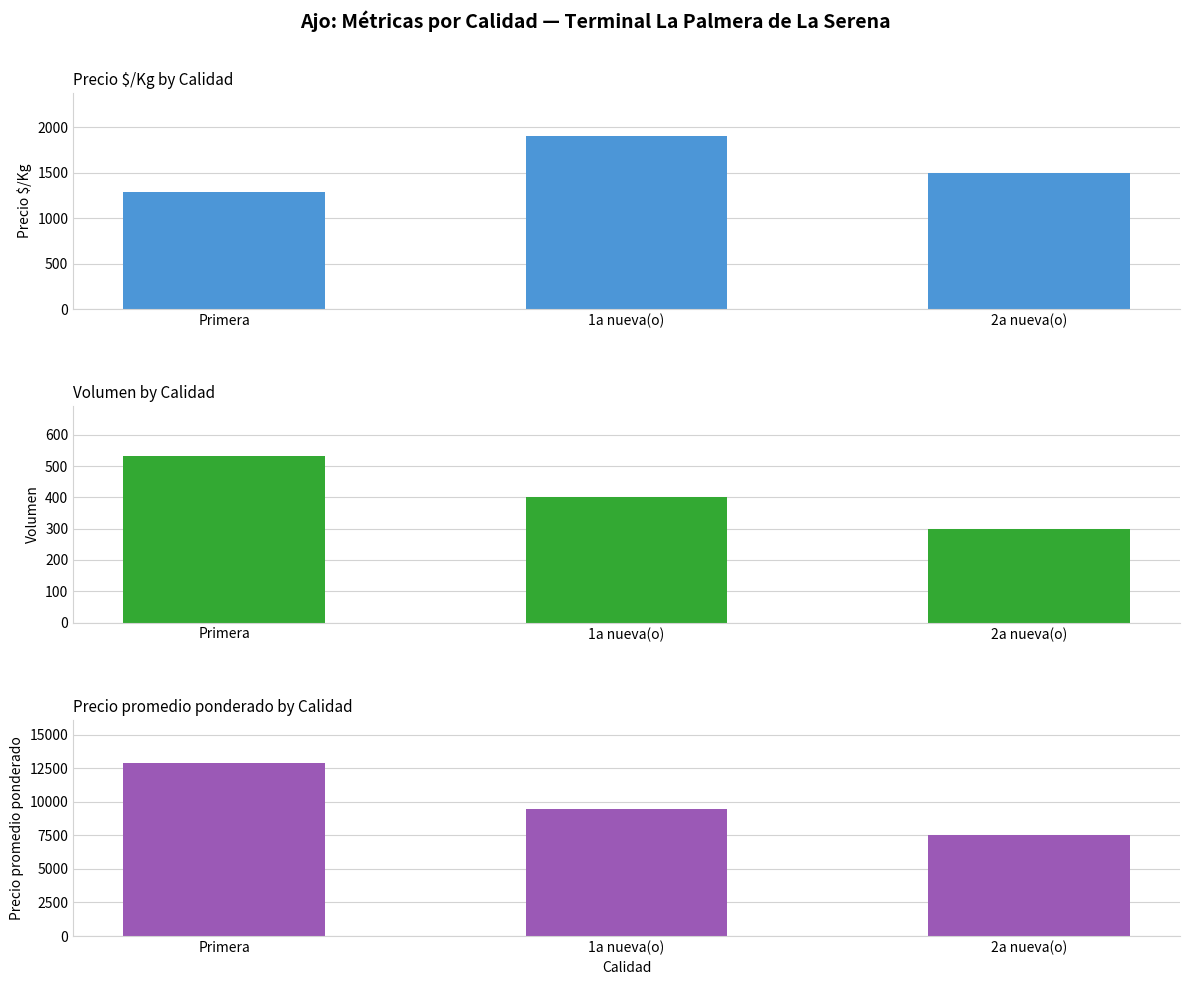

Rank the categories by Volumen value from highest to lowest.

Primera, 1a nueva(o), 2a nueva(o)